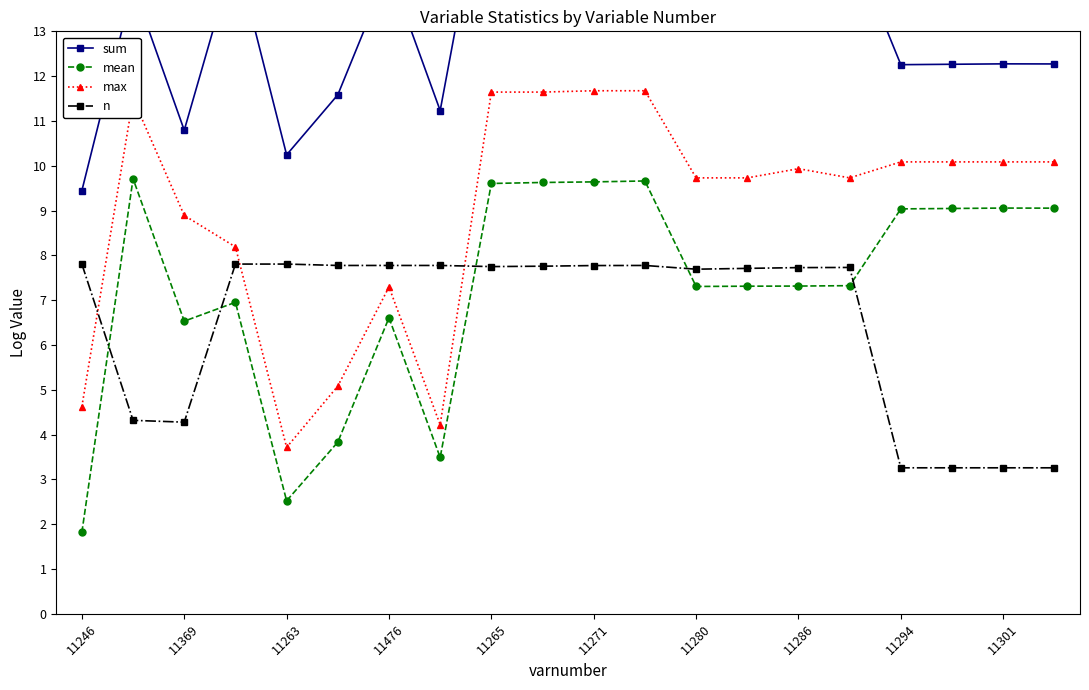

How many intersections are there between n and max?

3